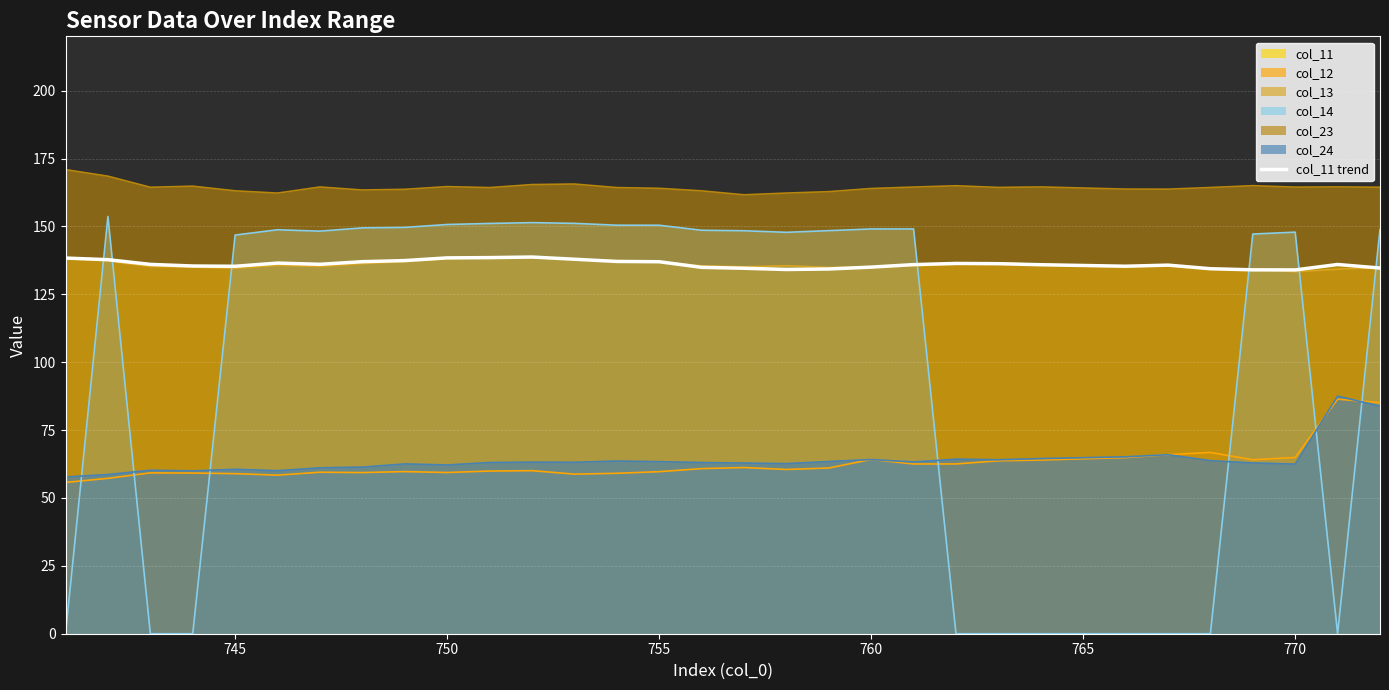

What is the average value?

136.1